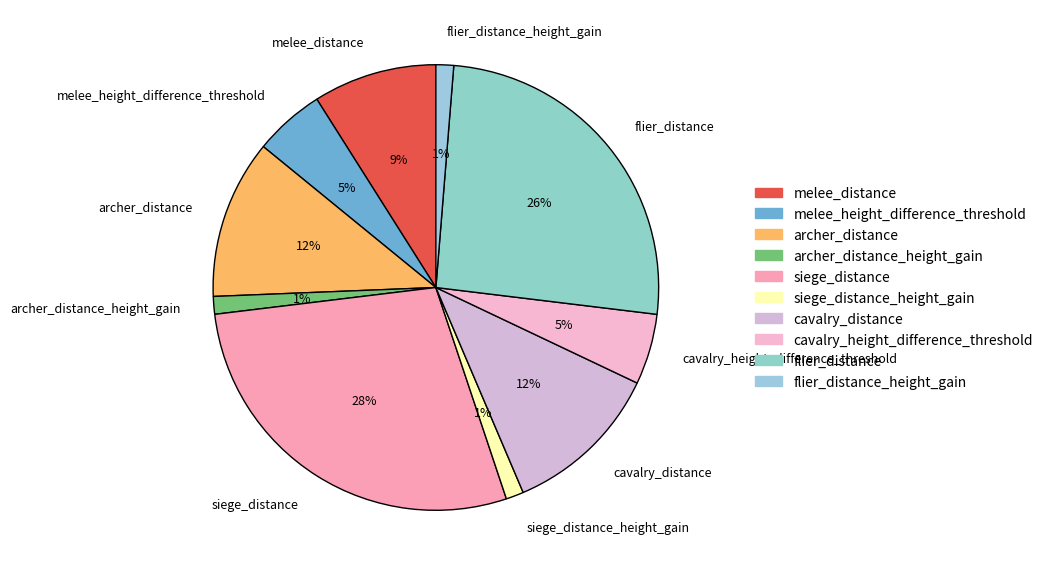

How many slices are in this pie chart?

10